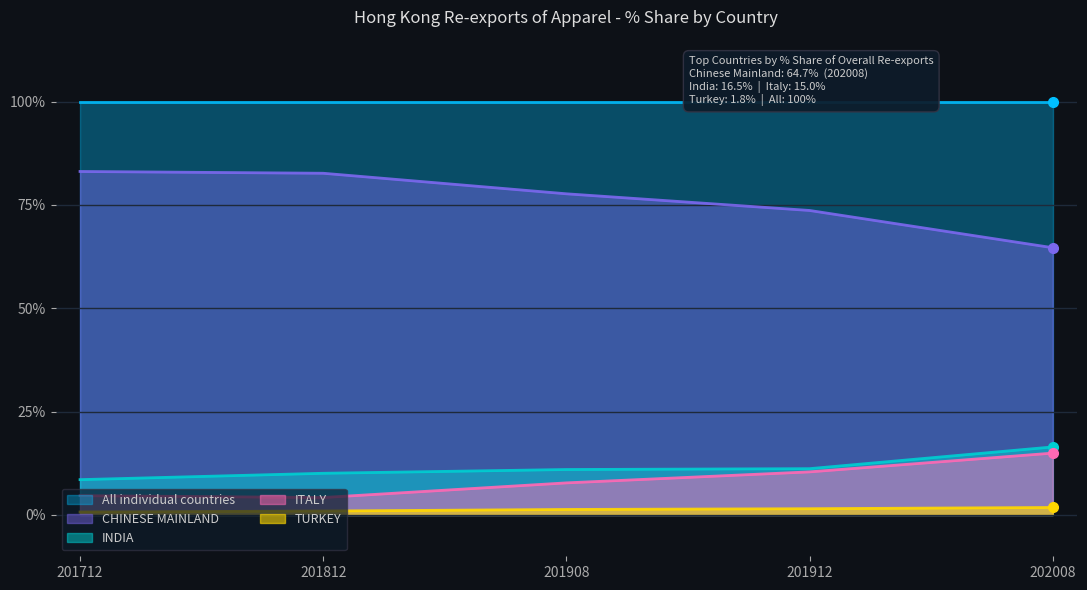

True or false: CHINESE MAINLAND has a value of 77.7 at 201908.

True